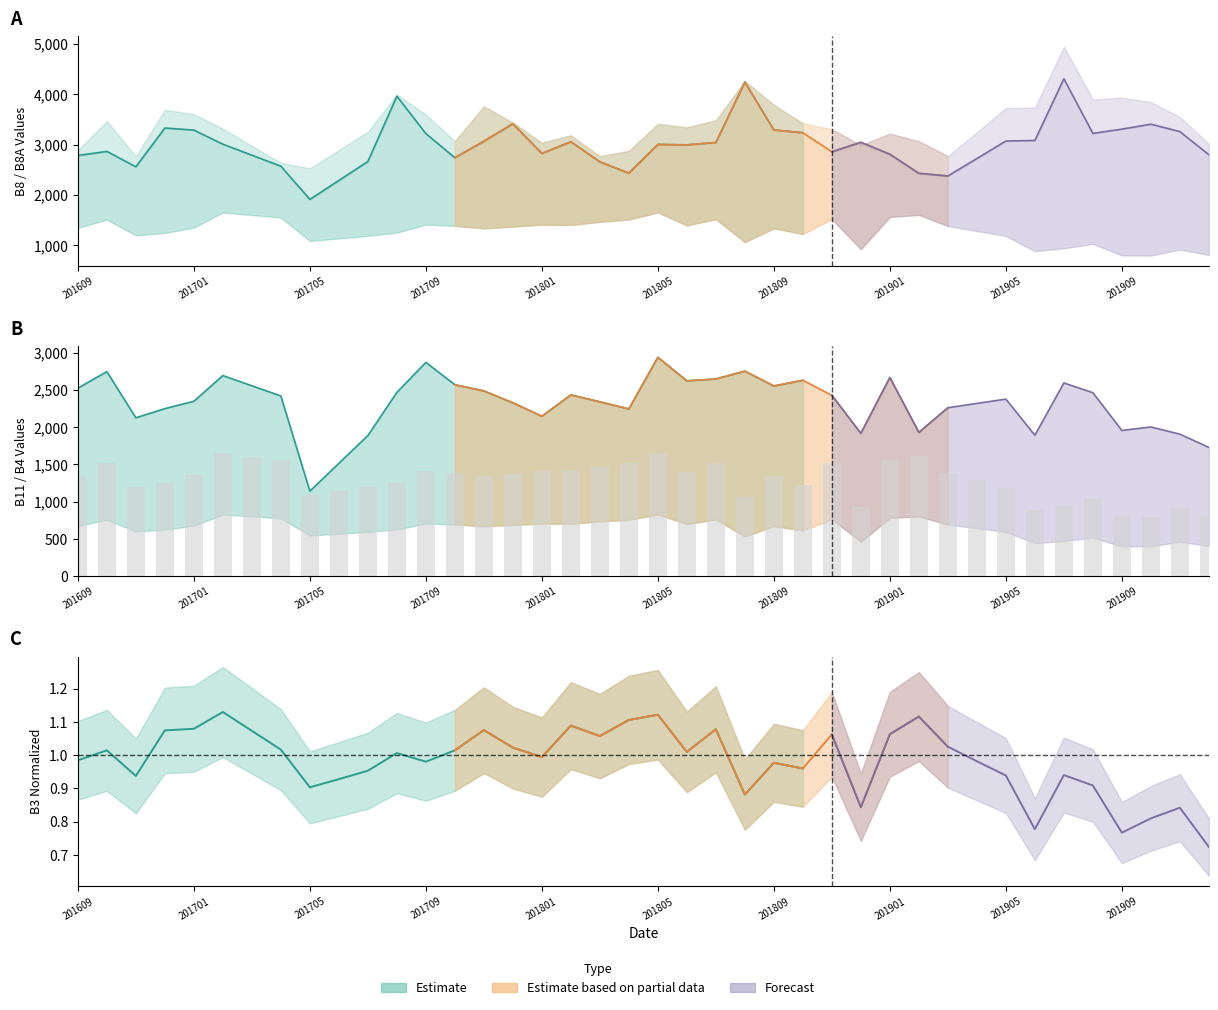

The value at 25 is 1227. True or false?

True